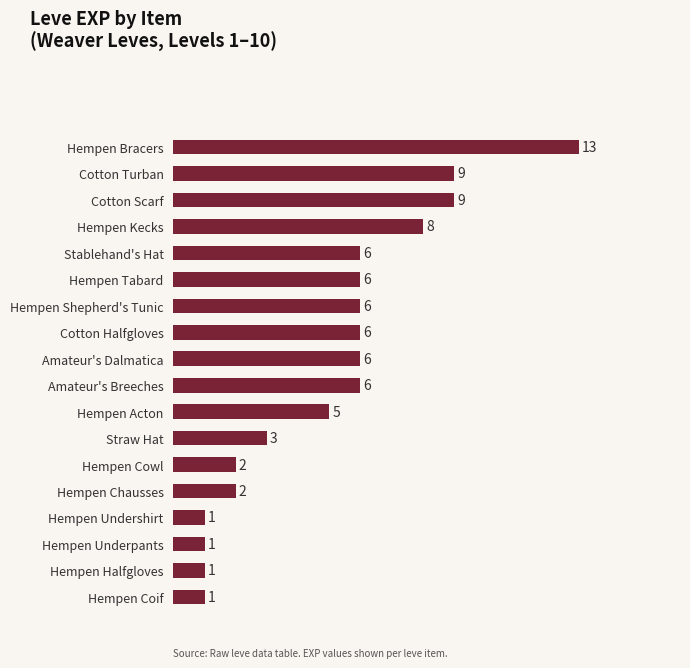

What position from the top is Hempen Bracers?

1